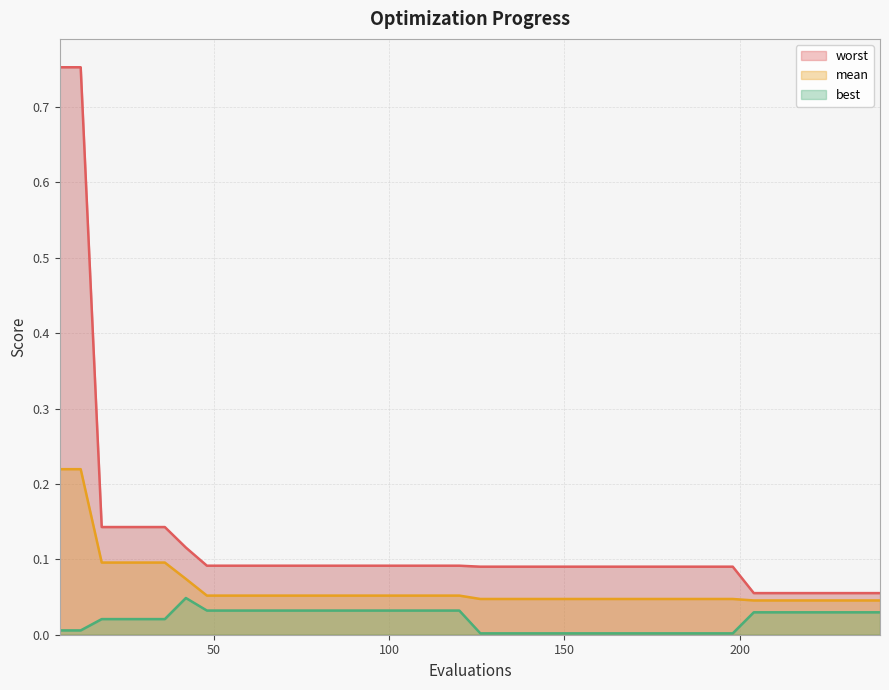

Is it true that worst equals 0.1 at 222?

False